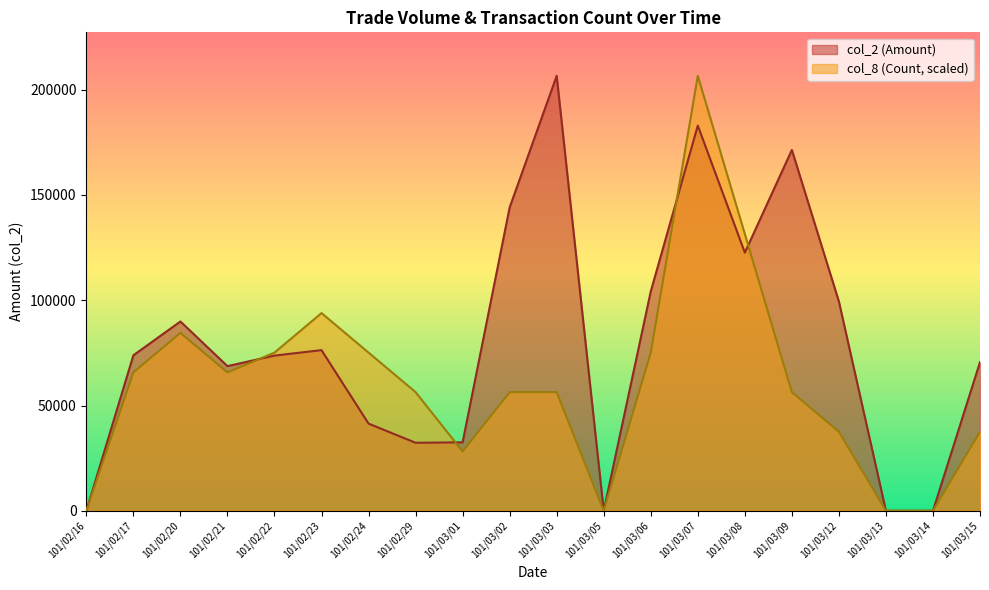

What is the value of the col_8 (Count) point at the 4th from the left?

65736.4